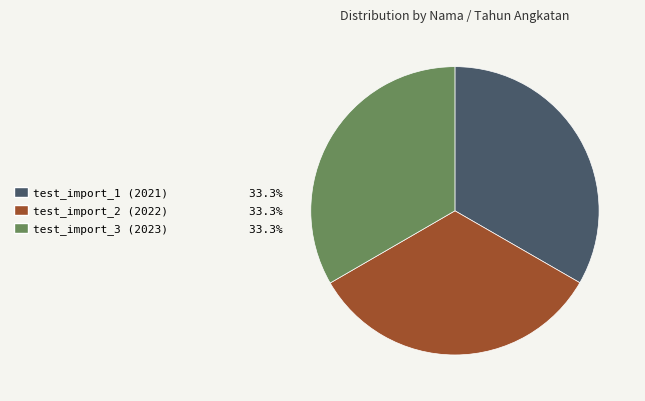

Does any single category account for the majority?

No